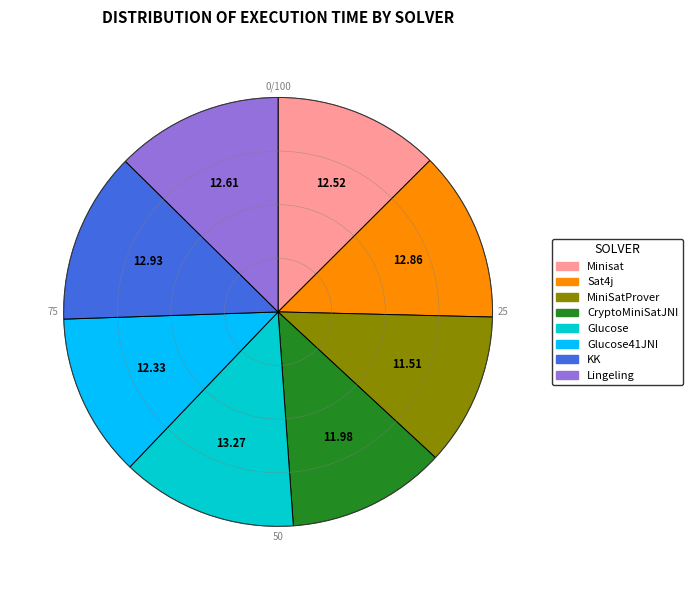

Is it true that KK is 6% of the pie?

False